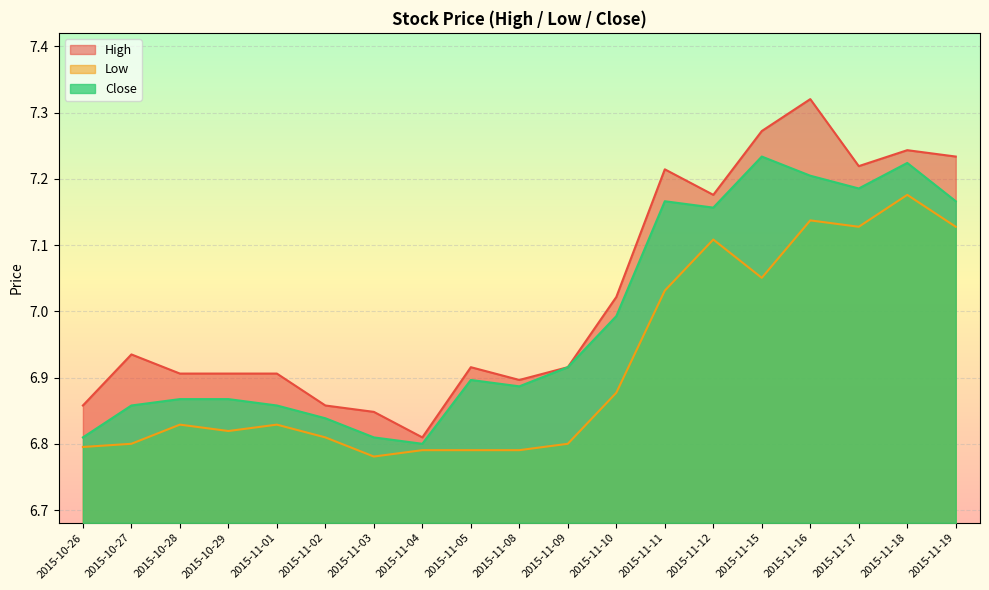

True or false: Close and High cross at least once.

False